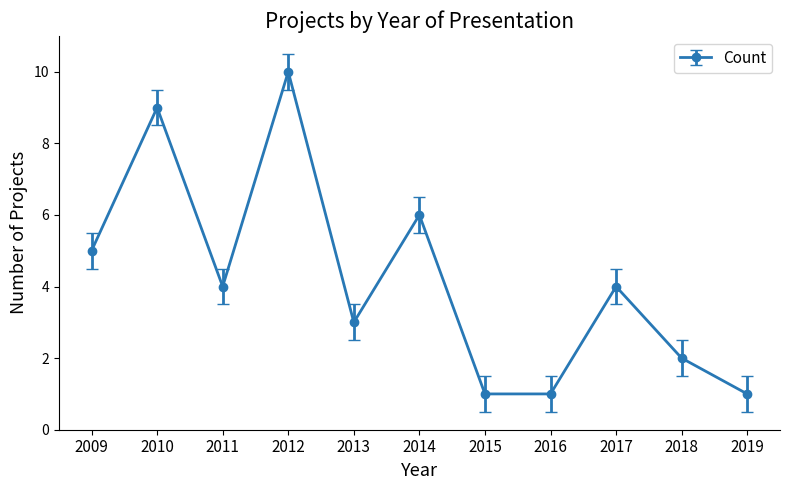

At which label does the data first exceed 4?

2009